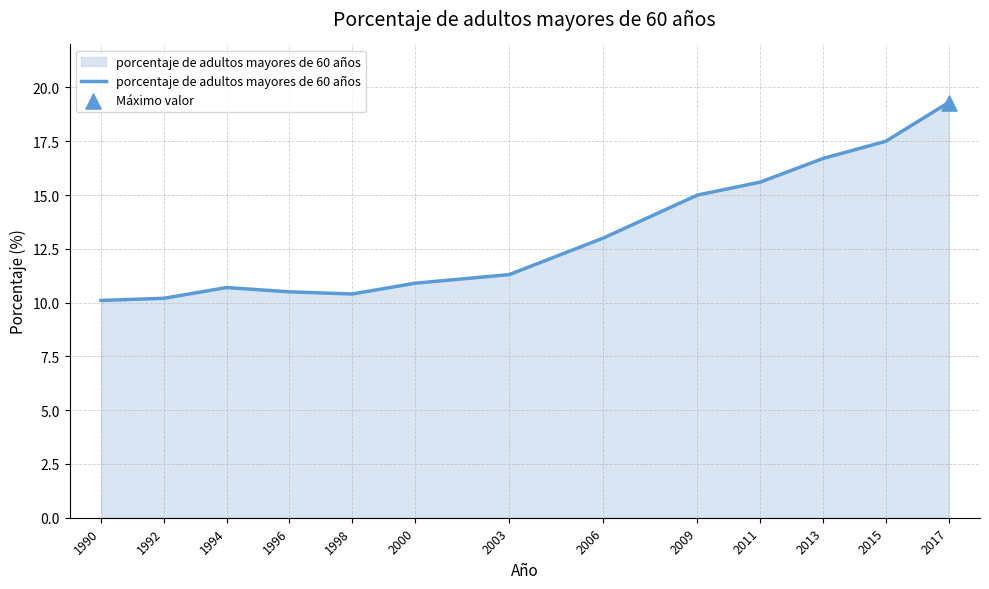

What is the change in value from 2015 to 2017?

+1.8